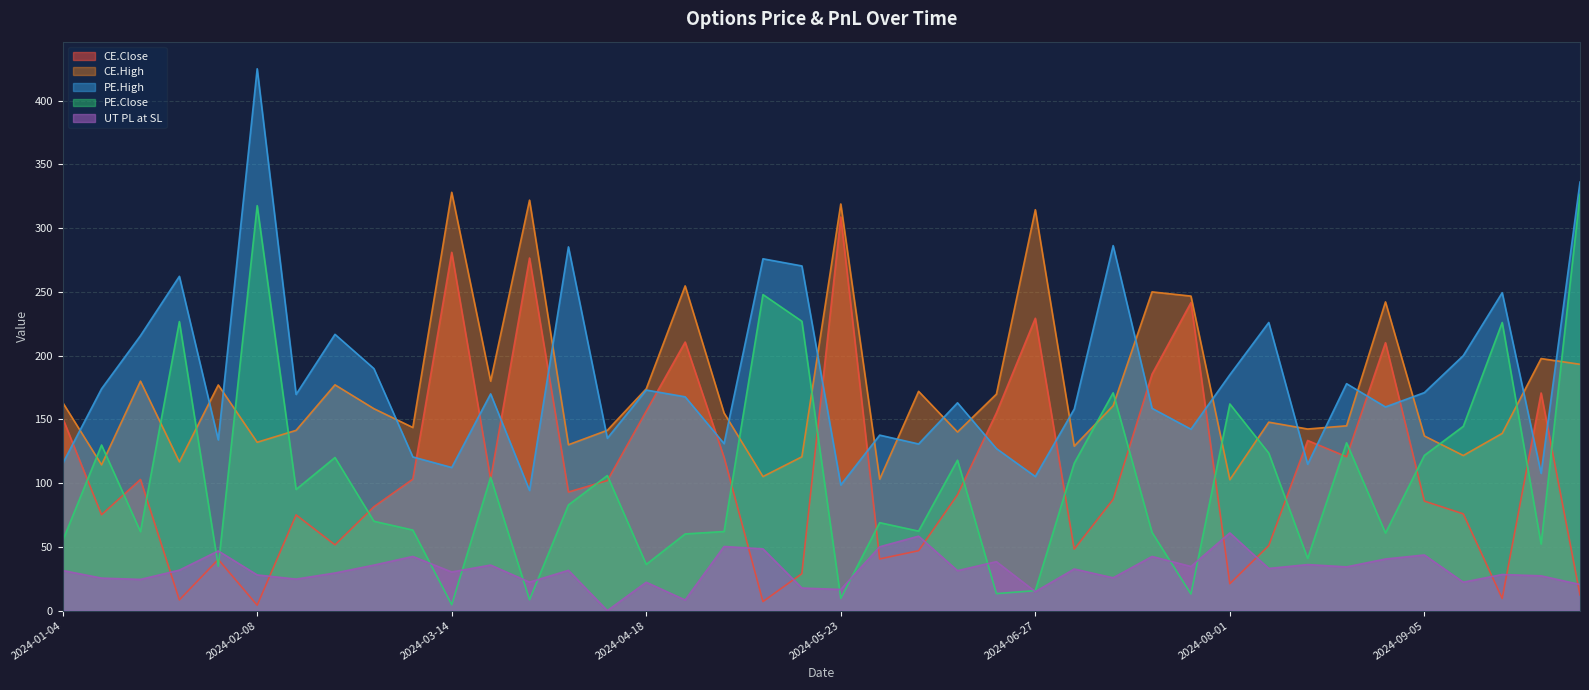

How many data points in CE.Close are less than 93?

20